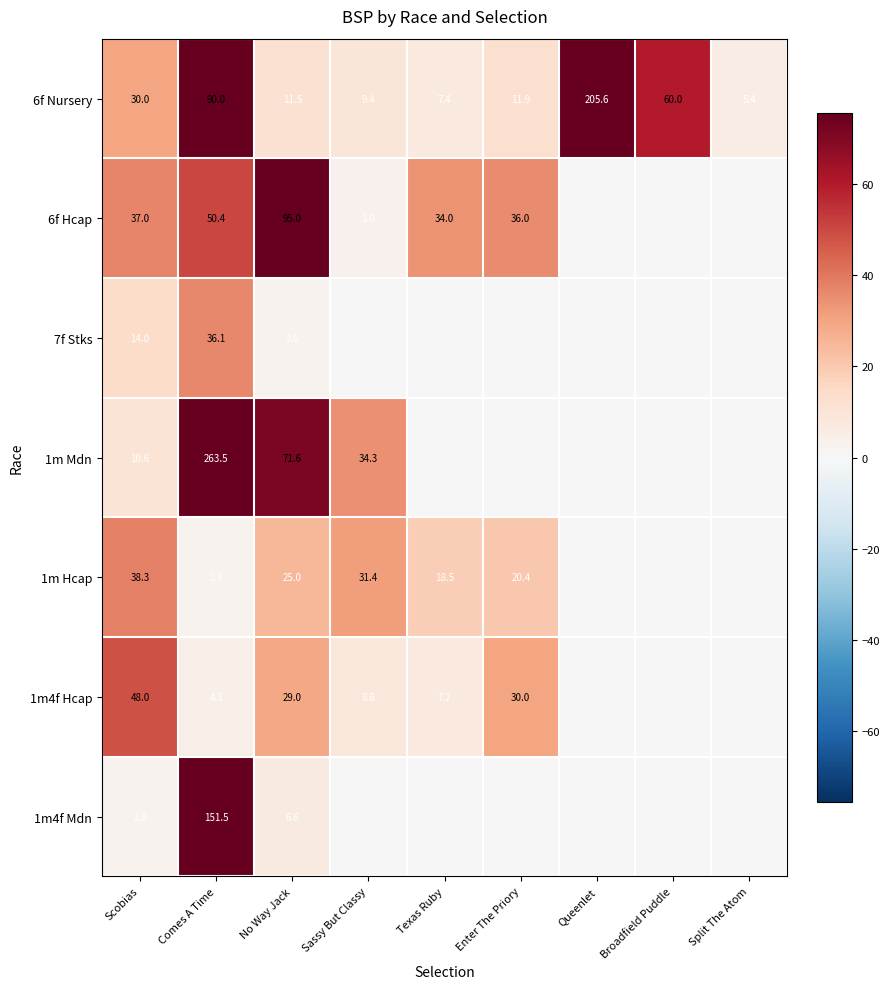

What is the spread (max minus min) of values at Comes A Time?

260.6